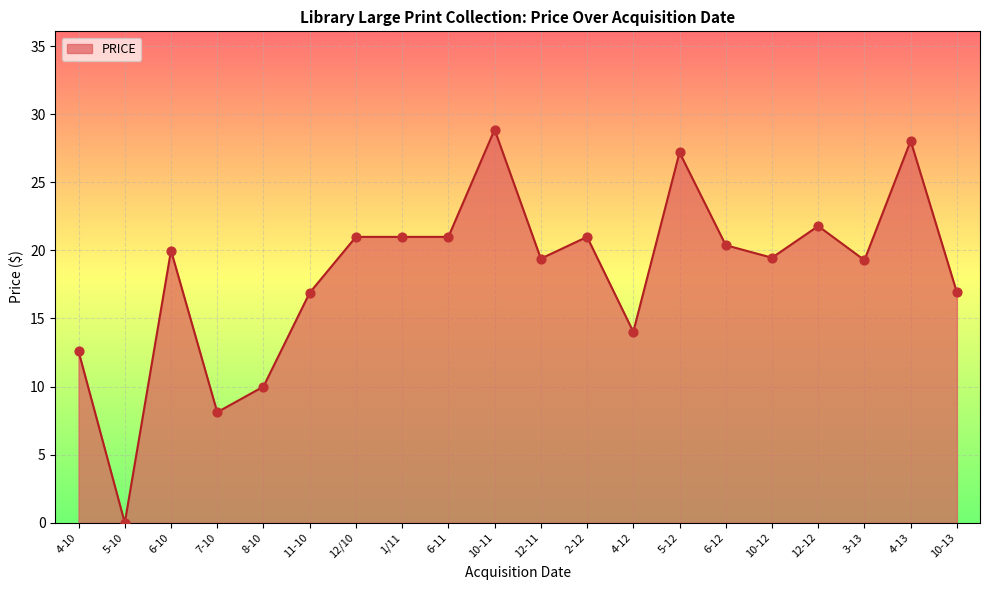

What is the ratio of the value at 12/10 to the value at 12-11?

1.1